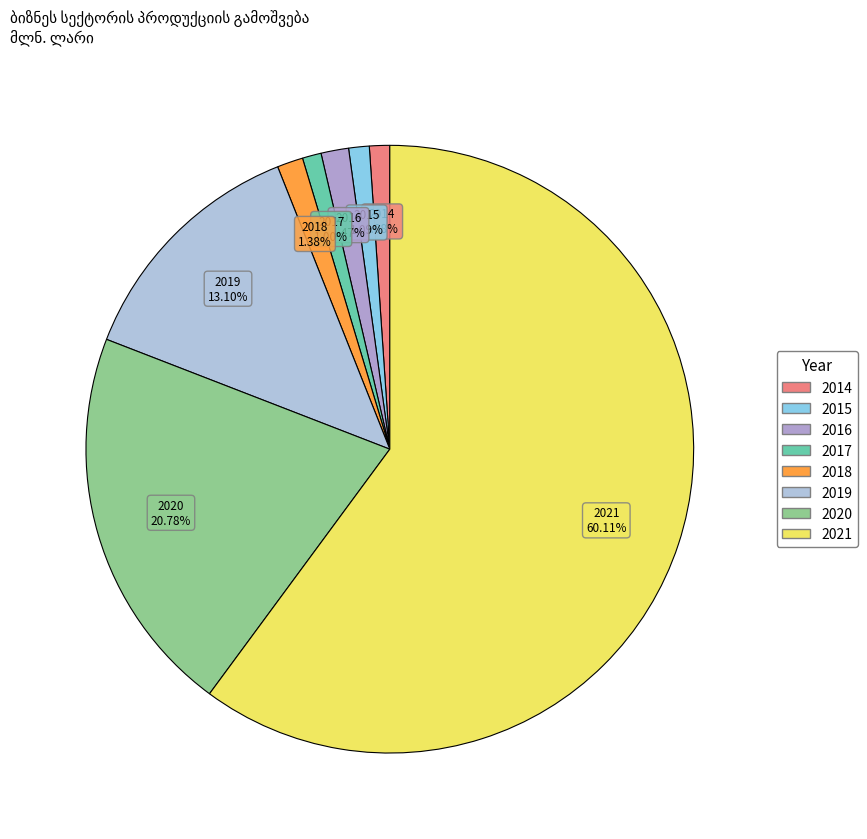

Is it true that 2015 is 1% of the pie?

True